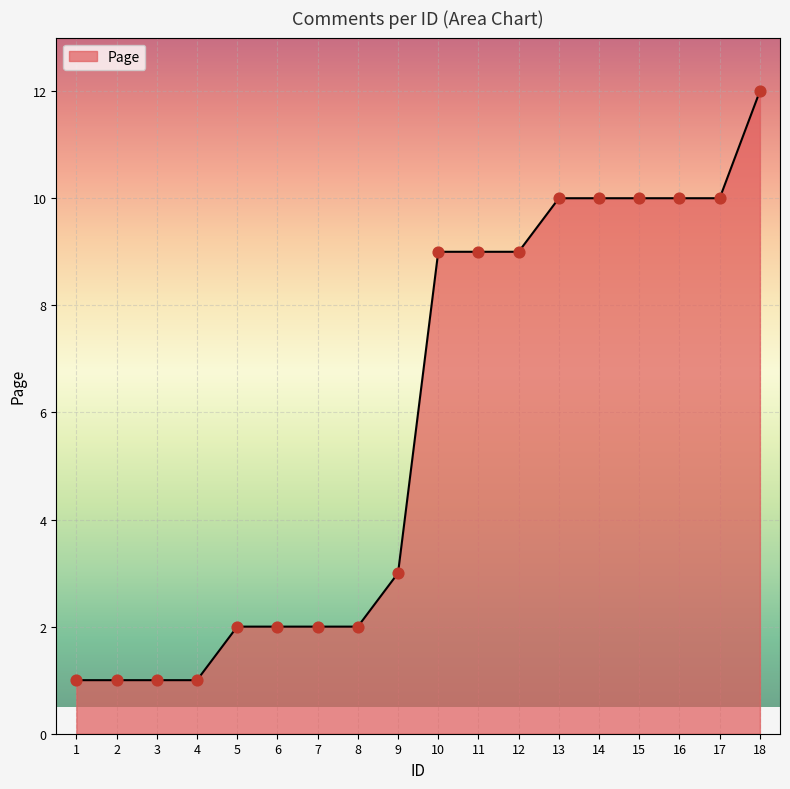

Between 8 and 13, which is larger?

13